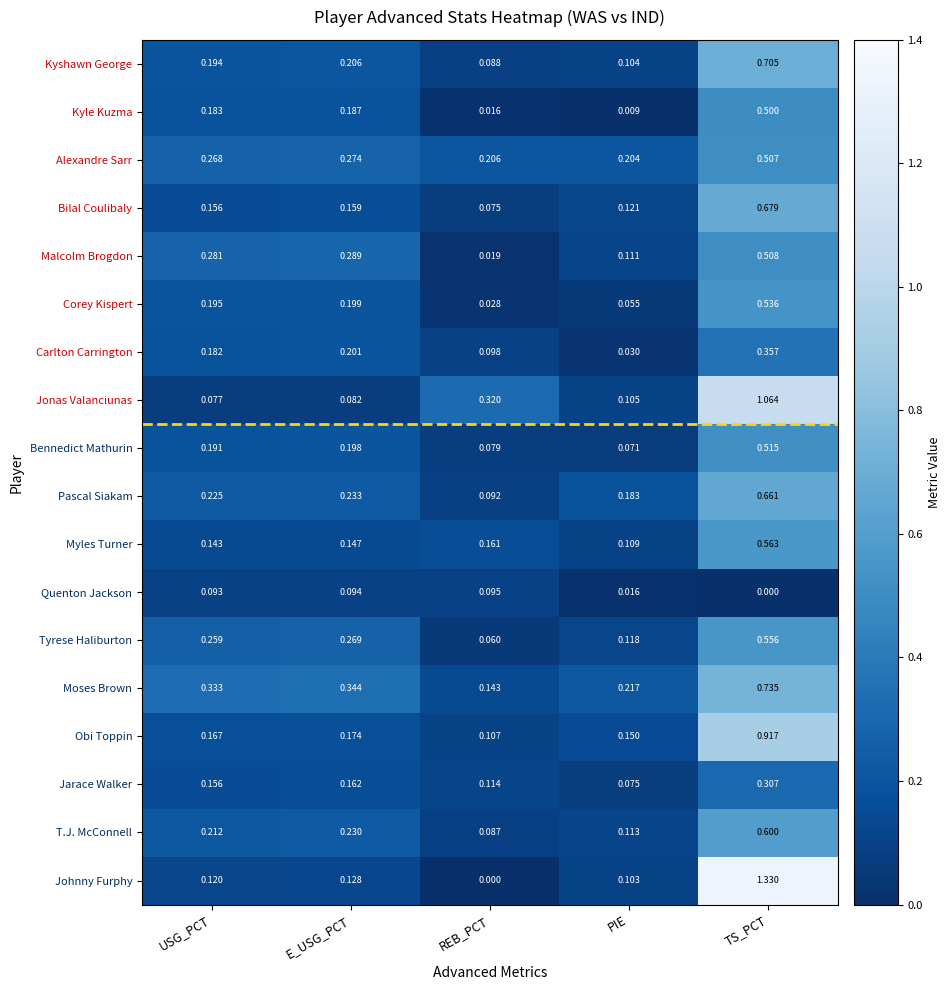

Which series has the largest range (max minus min)?

Johnny Furphy